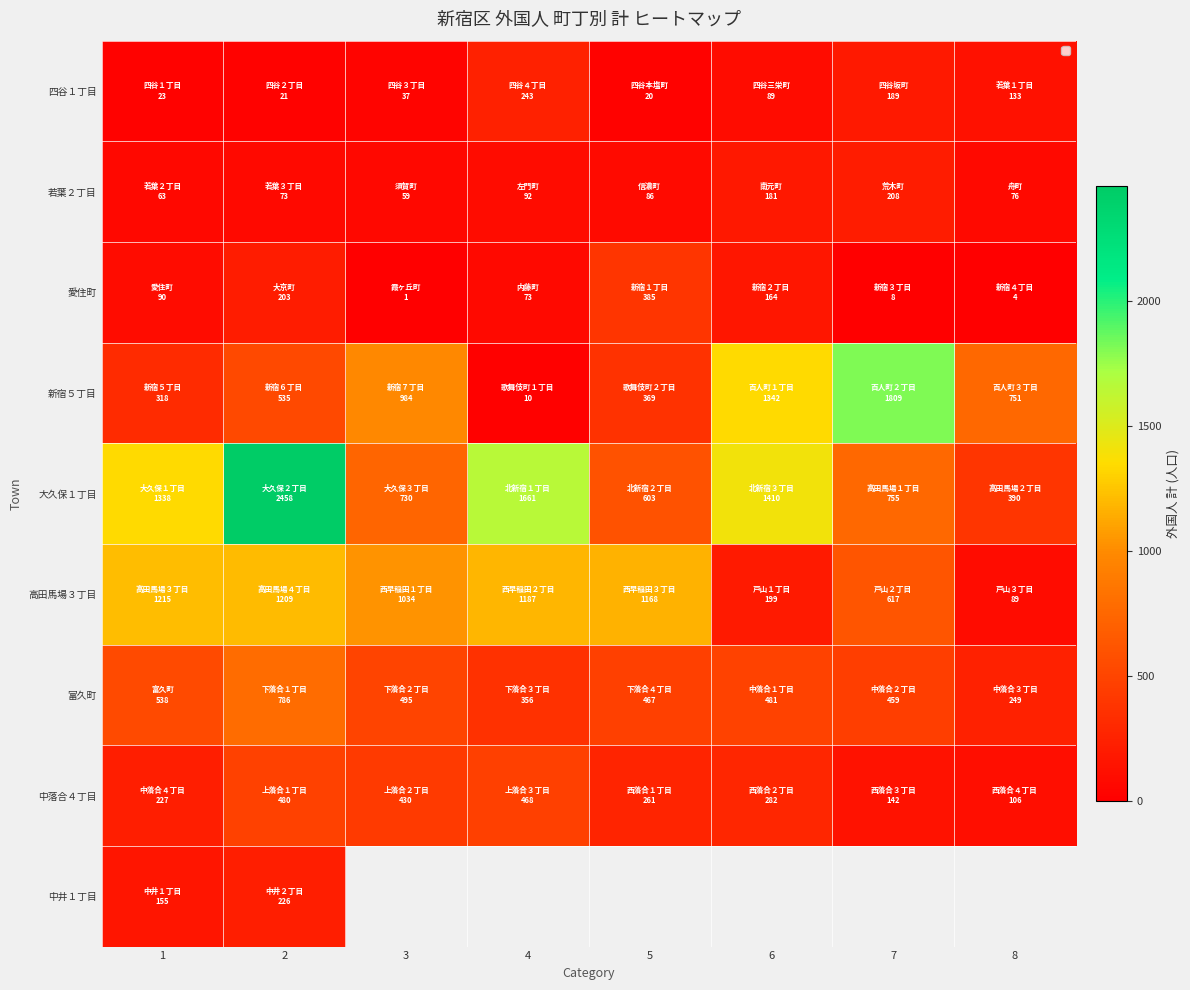

At how many categories does at least one series exceed 2042?

1